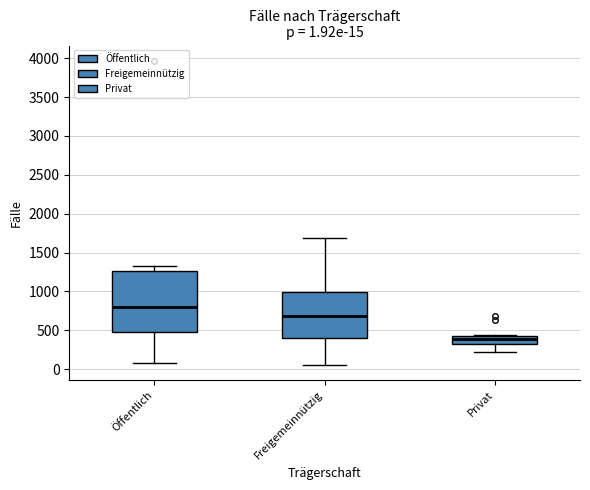

Which box is the tallest, from its lower edge to its upper edge?

Öffentlich